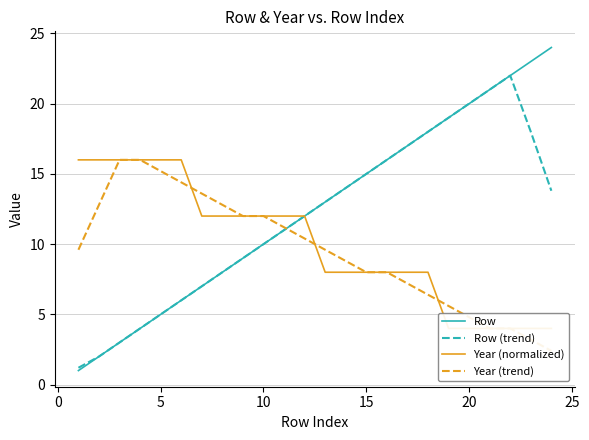

Is it true that Row equals 4.6 at 10?

False